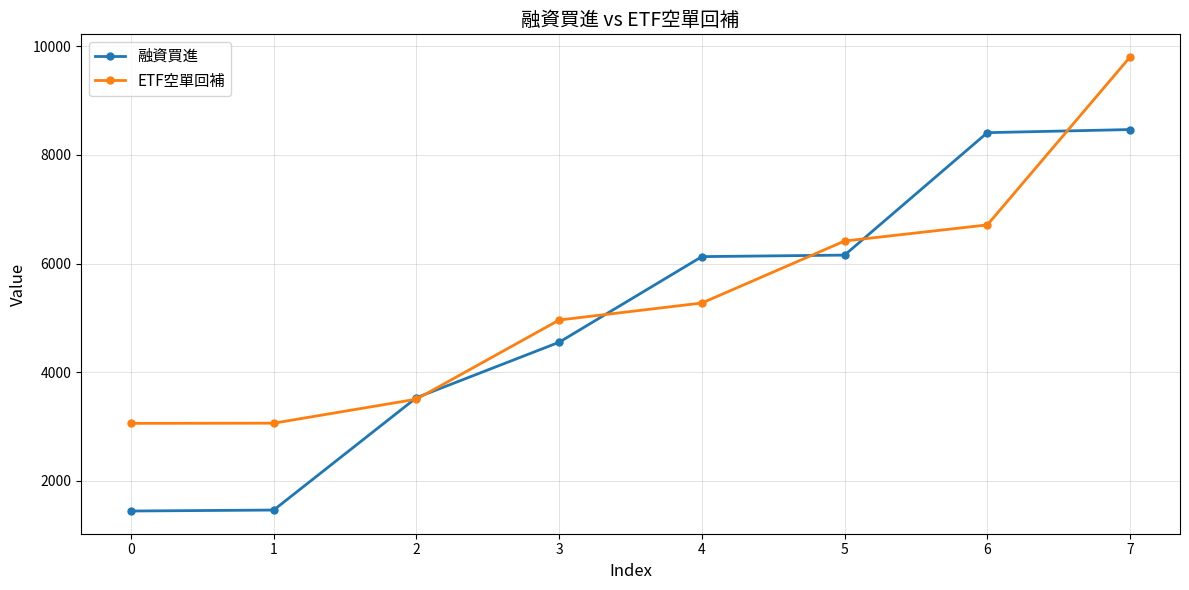

What is the greatest value displayed?

9802